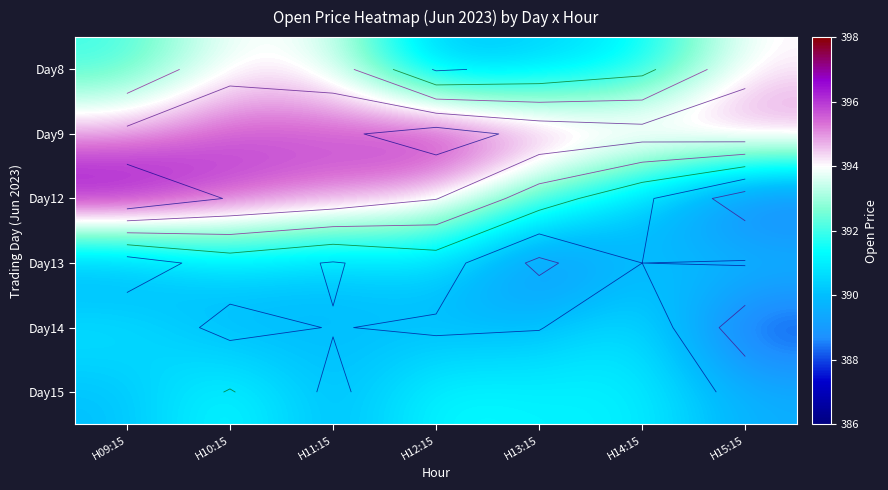

Between H11:15 and H15:15, which is larger?

H15:15